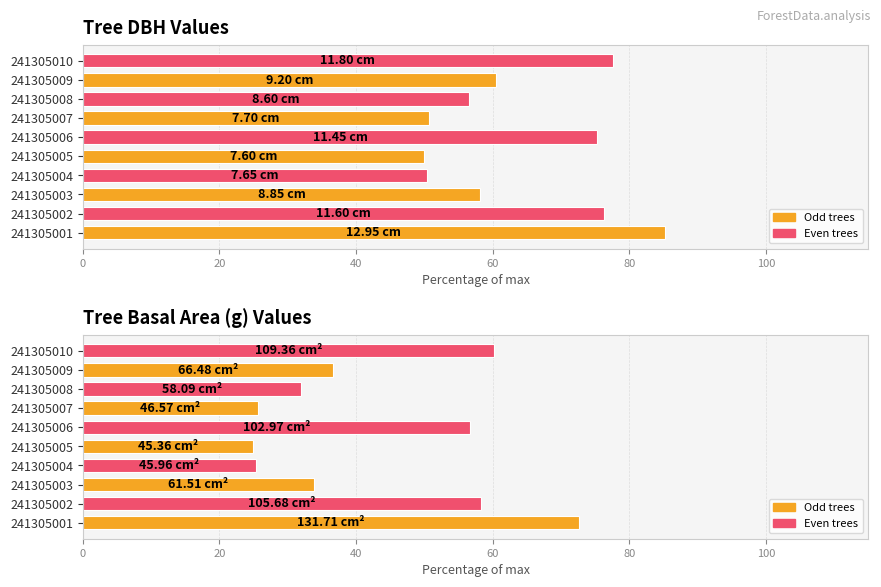

What is the difference between the second highest and minimum values?

35.3